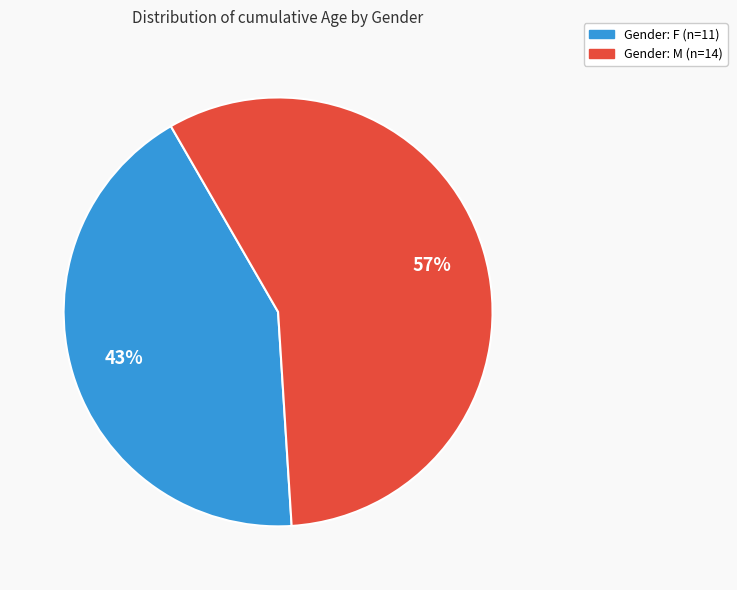

To the nearest percent, what is the average slice percentage?

50%